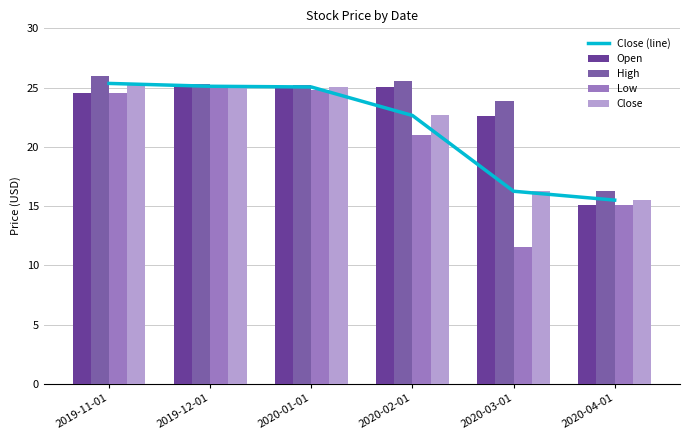

At which label does High first exceed 25?

2019-11-01